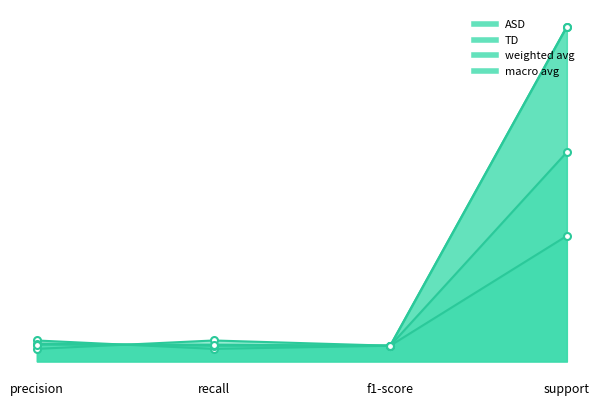

What is the label of the 3rd point from the right?

recall